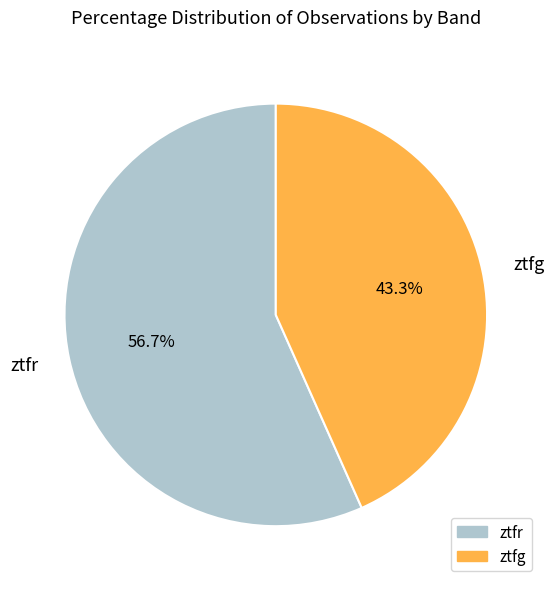

How many slices are in this pie chart?

2